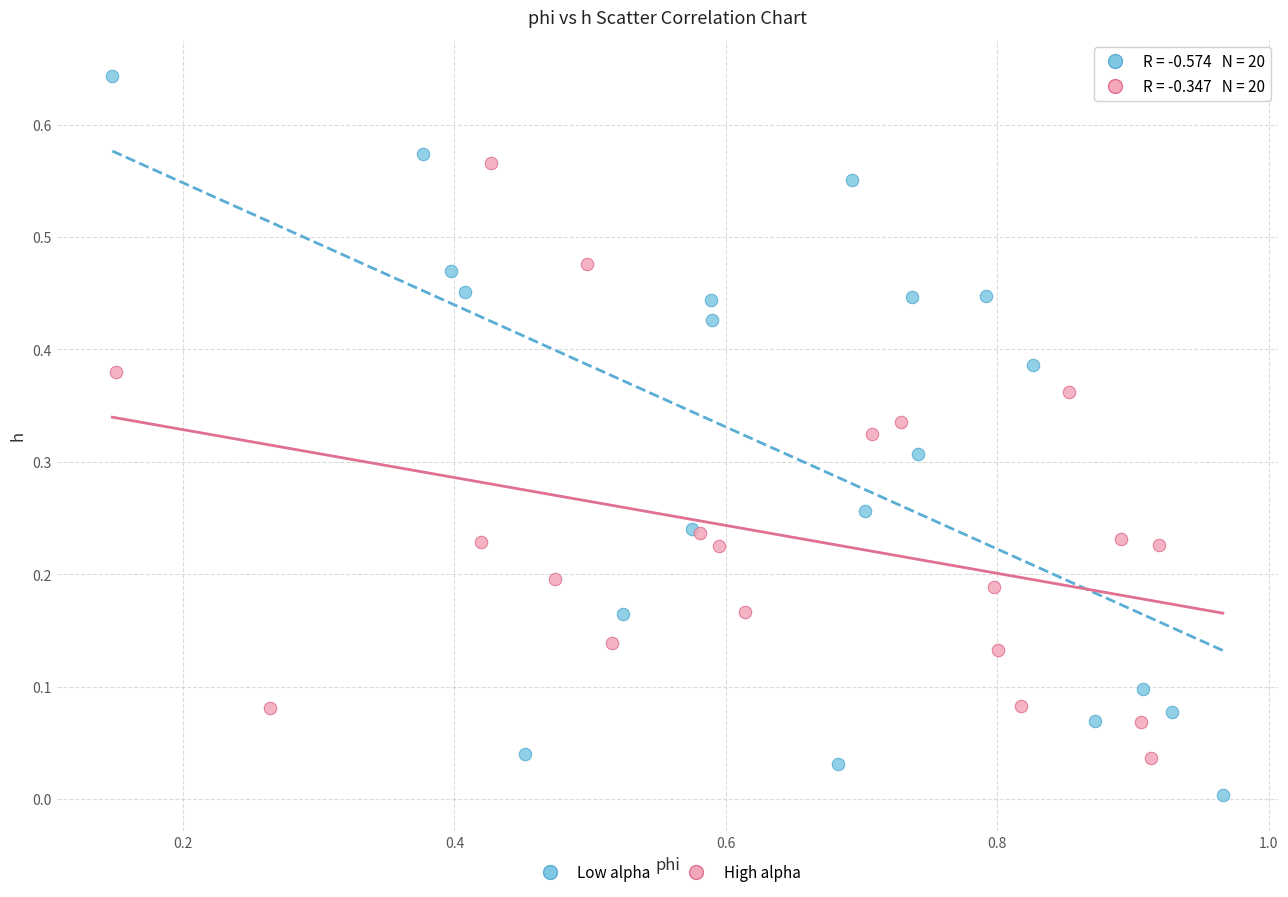

What are all the series names shown in the legend?

Low alpha, High alpha